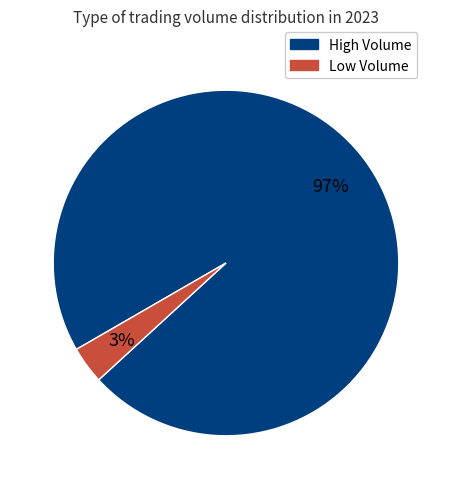

To the nearest percent, what is the average slice percentage?

50%